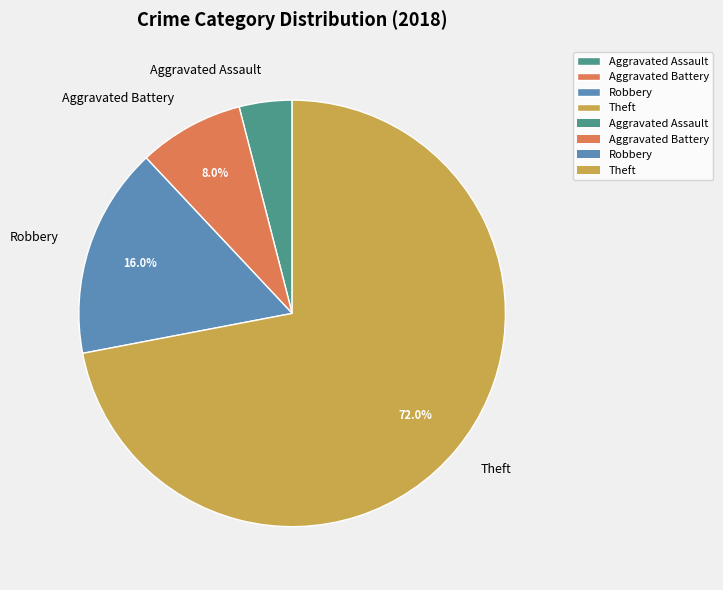

Rank the categories by value from highest to lowest.

Theft, Robbery, Aggravated Battery, Aggravated Assault